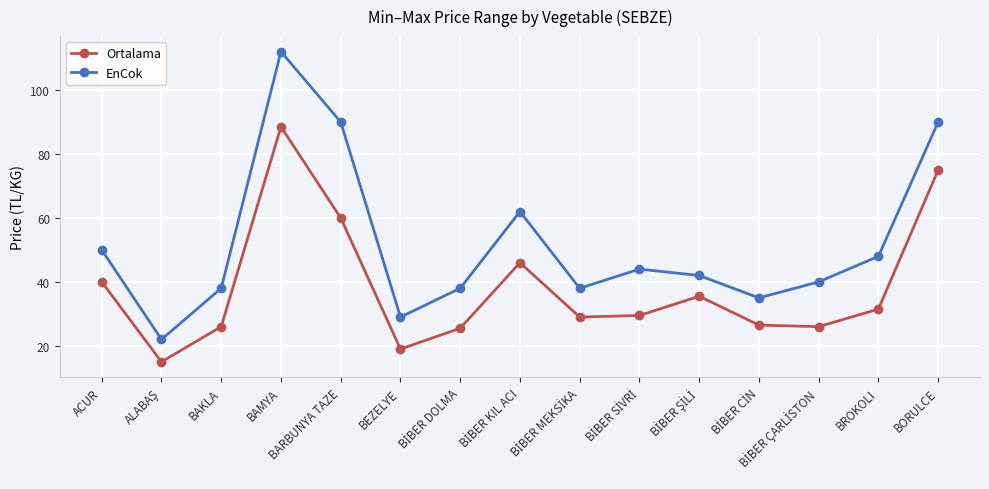

What is the lowest value of the EnCok series?

22.0